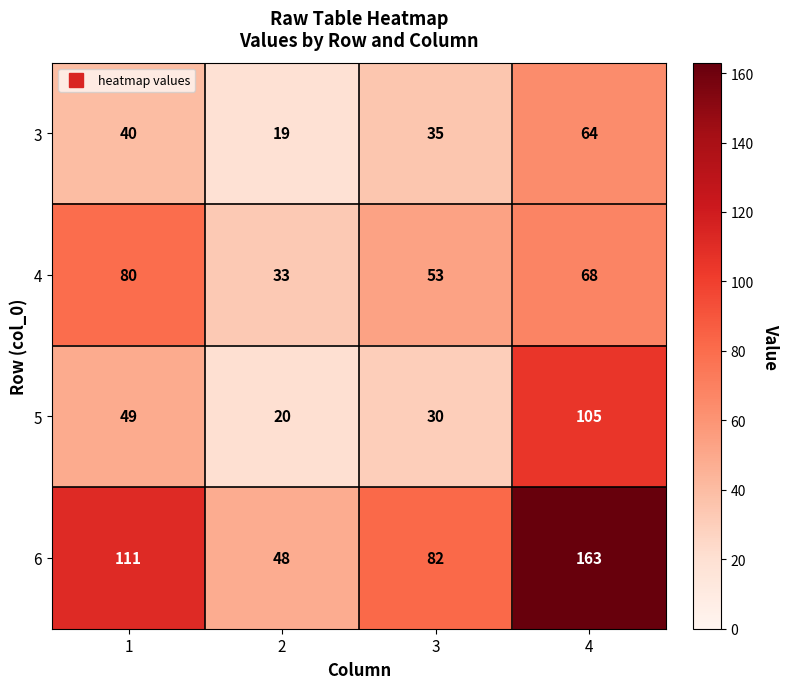

What is the approximate value of 4 at 4?

68